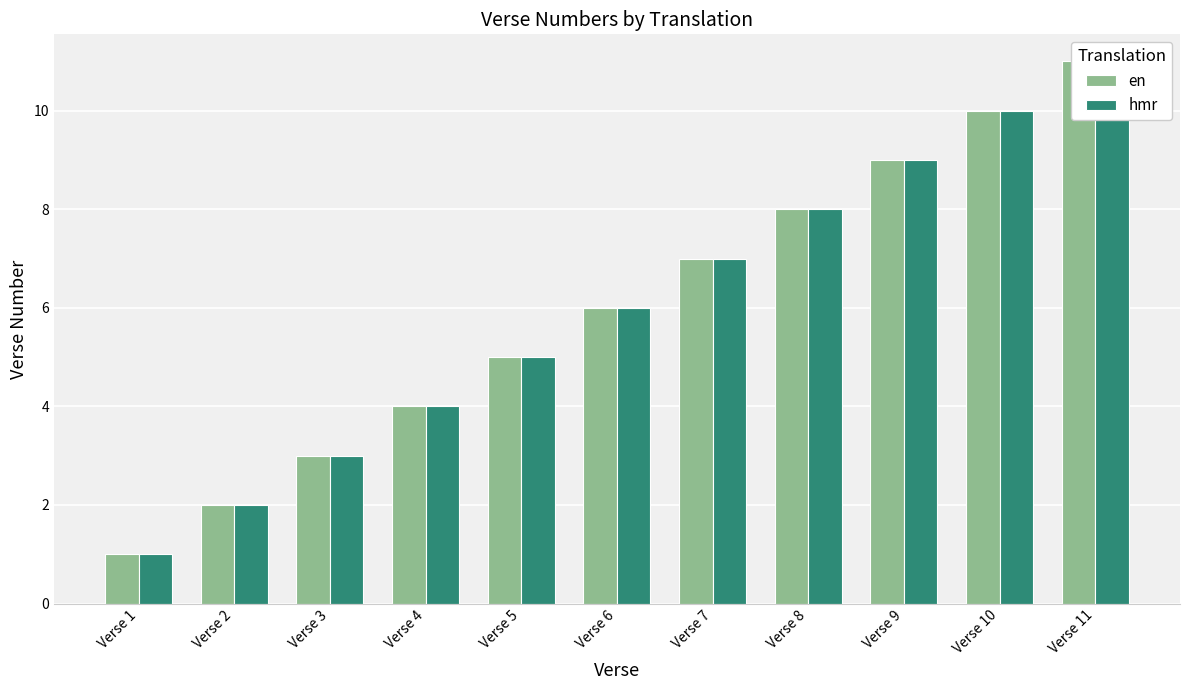

How many bars are there in total?

22